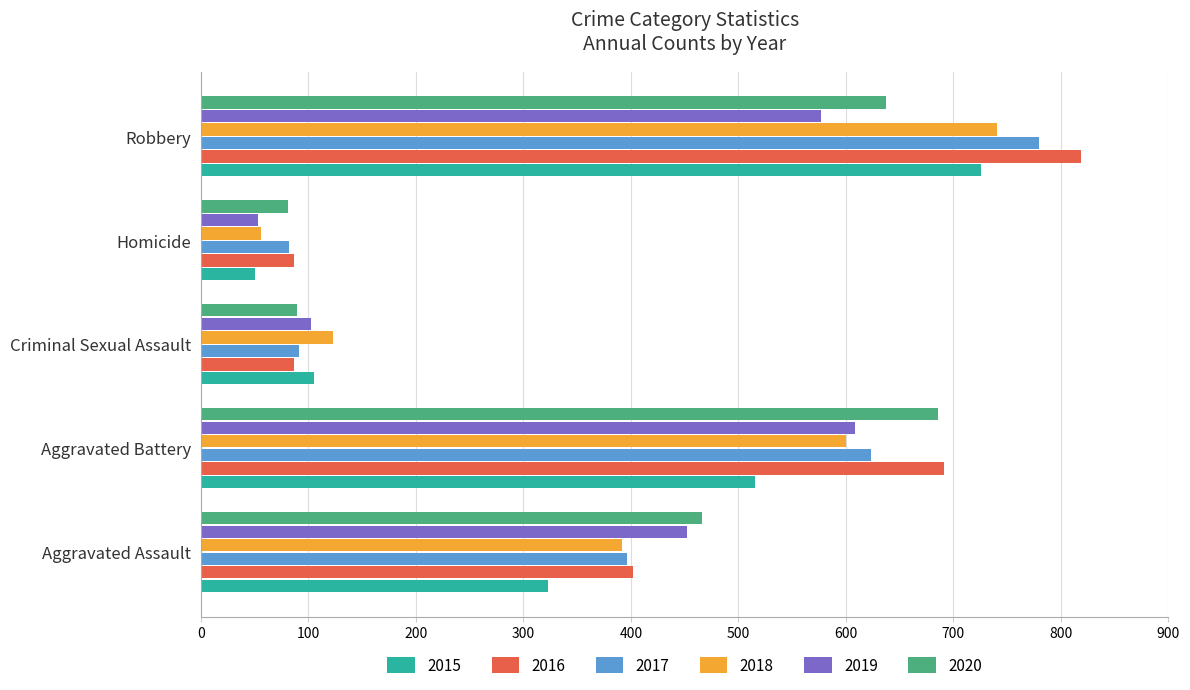

At which label does 2015 reach its minimum?

Homicide